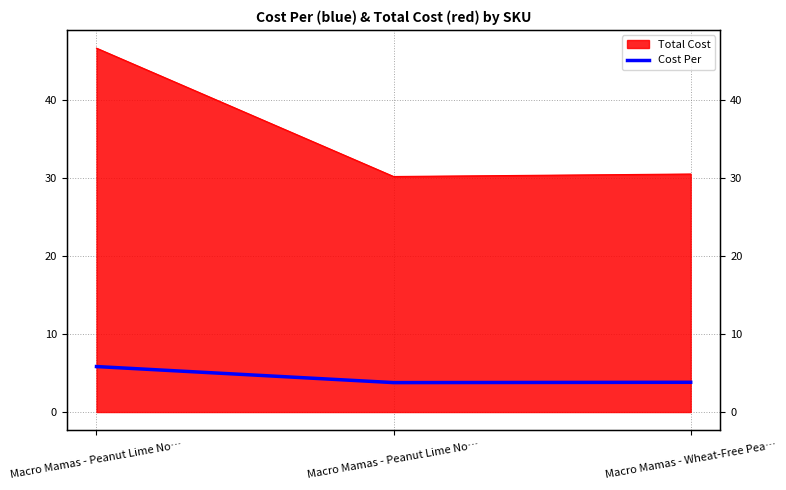

Between Macro Mamas - Peanut Lime No… and Macro Mamas - Peanut Lime No…, which is larger?

Macro Mamas - Peanut Lime No…